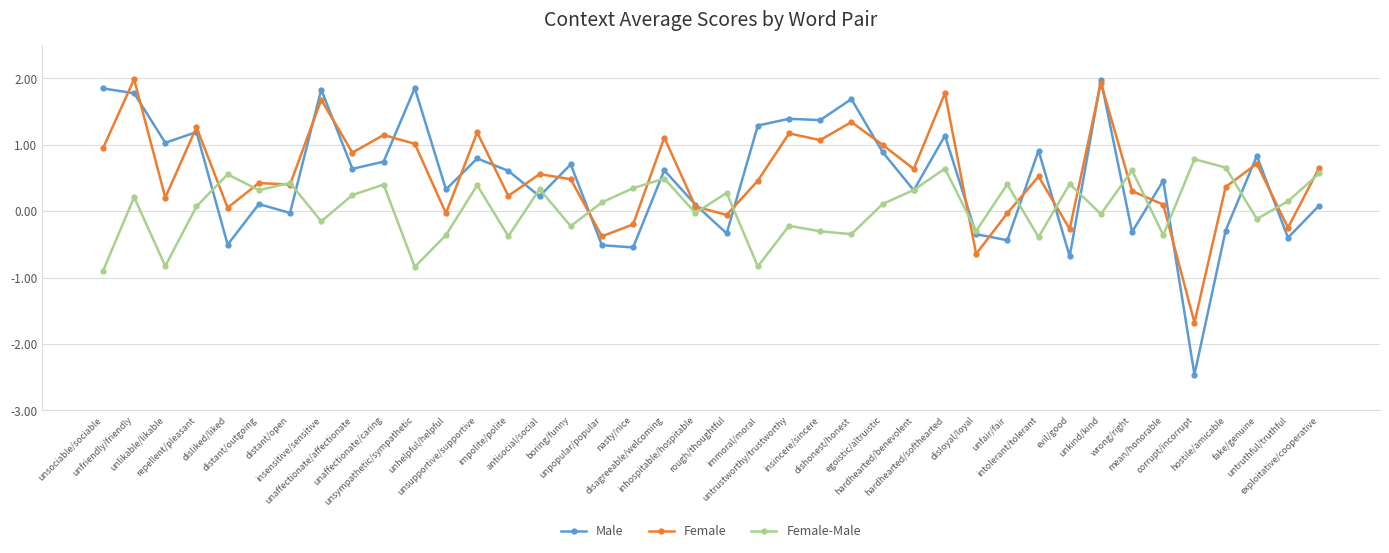

Count the number of data series in this chart.

3